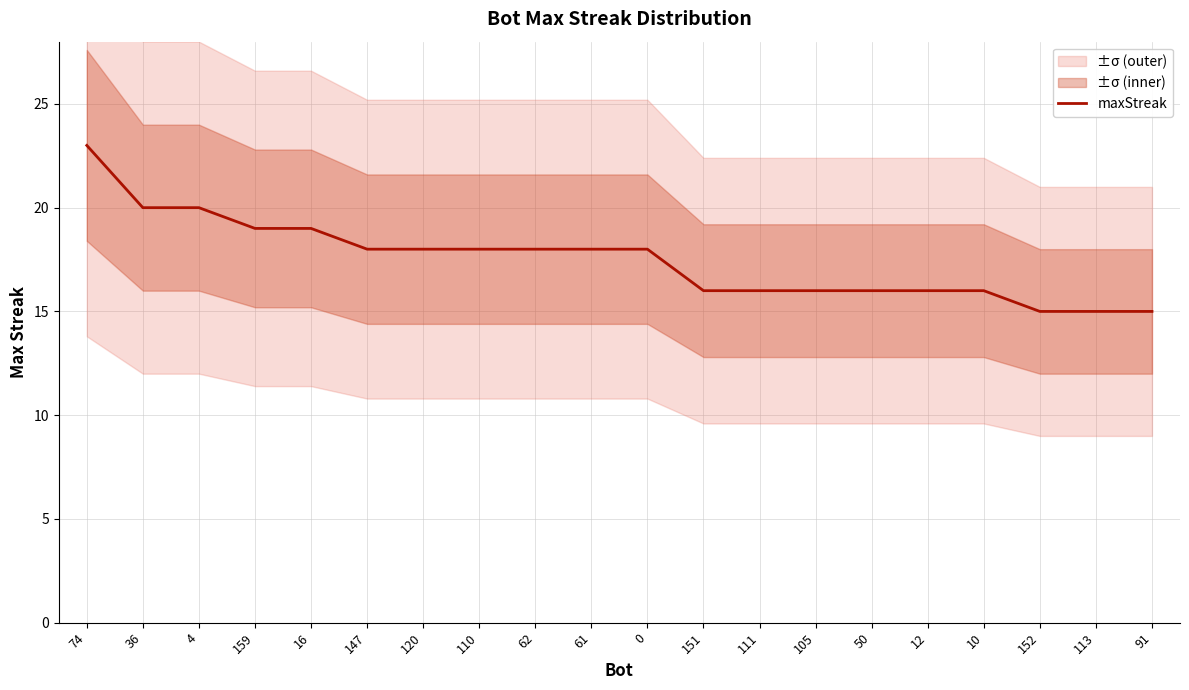

Between 74 and 147, which is larger?

74